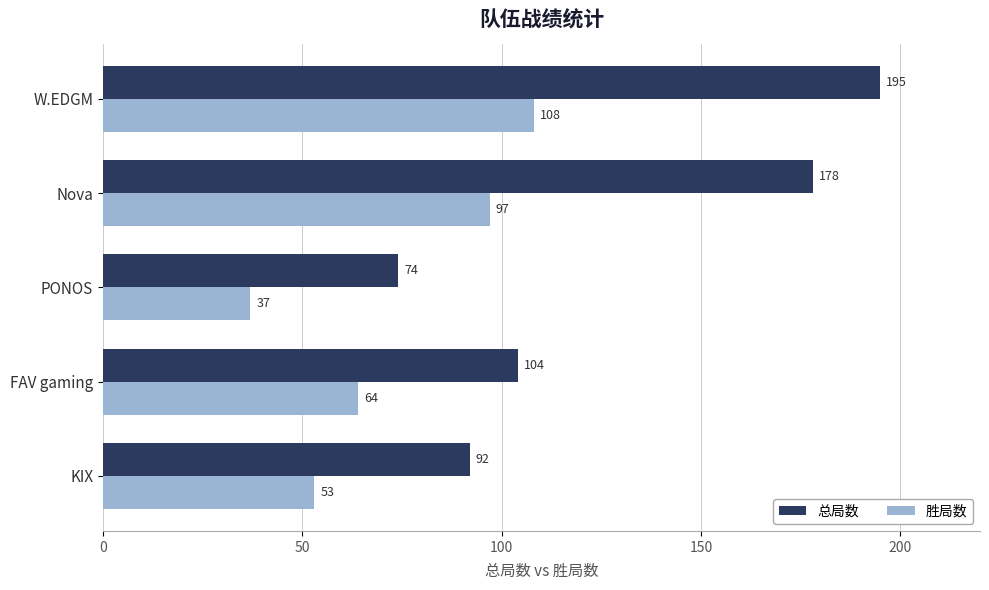

Is the value of 胜局数 at PONOS greater than the value of 总局数 at W.EDGM?

No